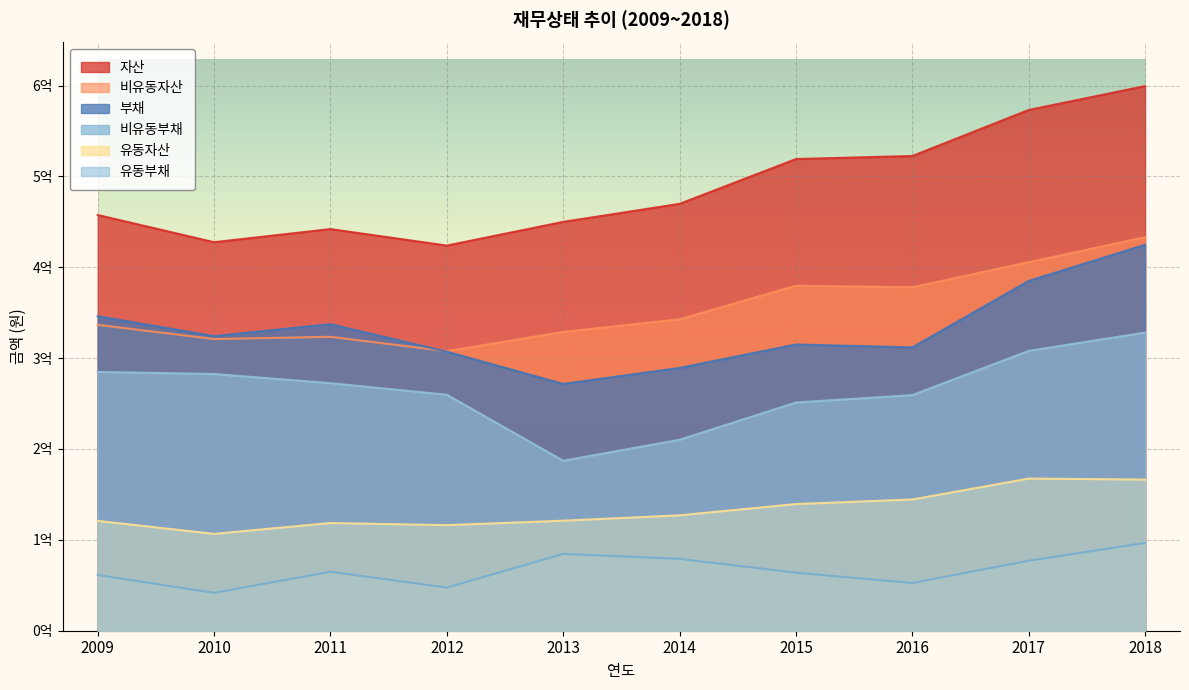

Which series has the largest total across all categories?

자산